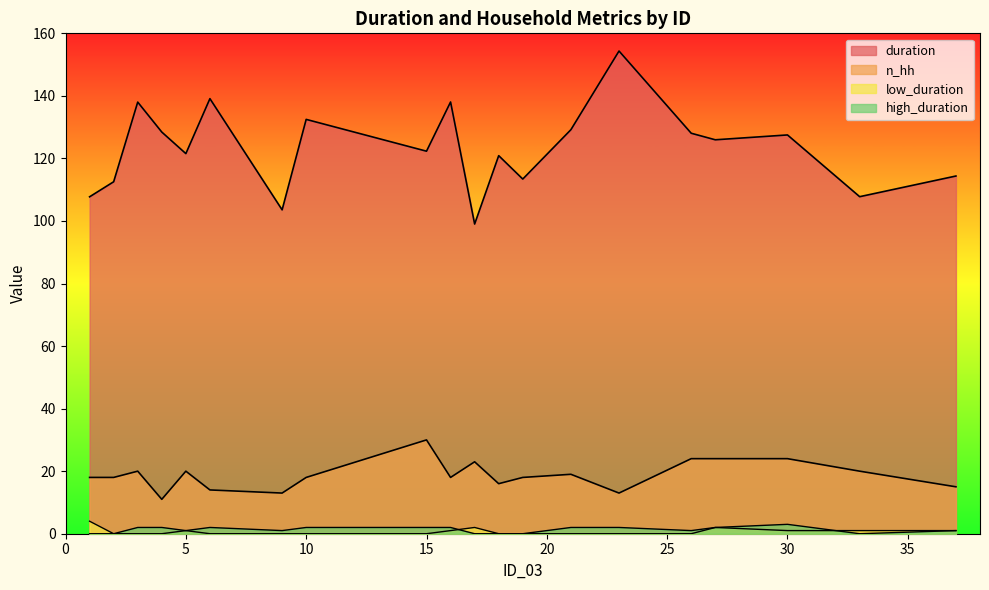

At which label does high_duration first exceed 2?

30